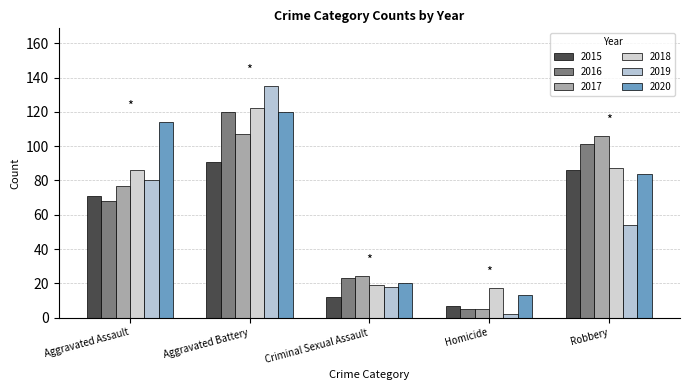

Is it true that 2020 equals 4 at Homicide?

False